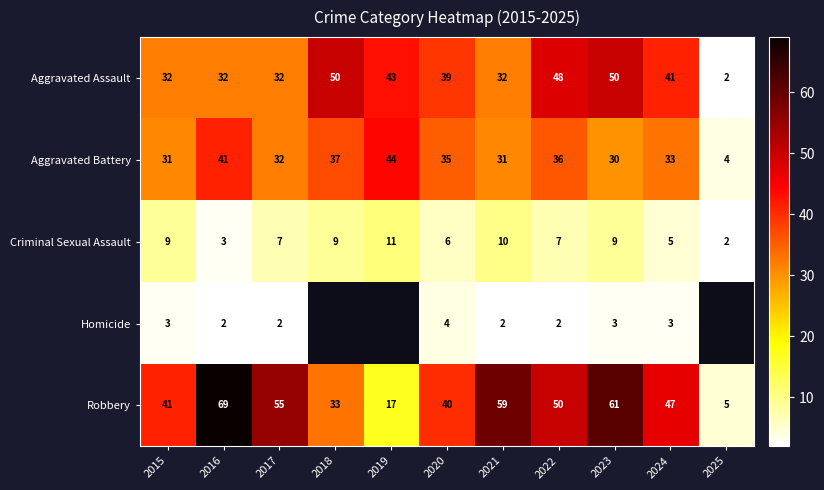

What is the difference between the maximum and minimum values in the Robbery series?

64